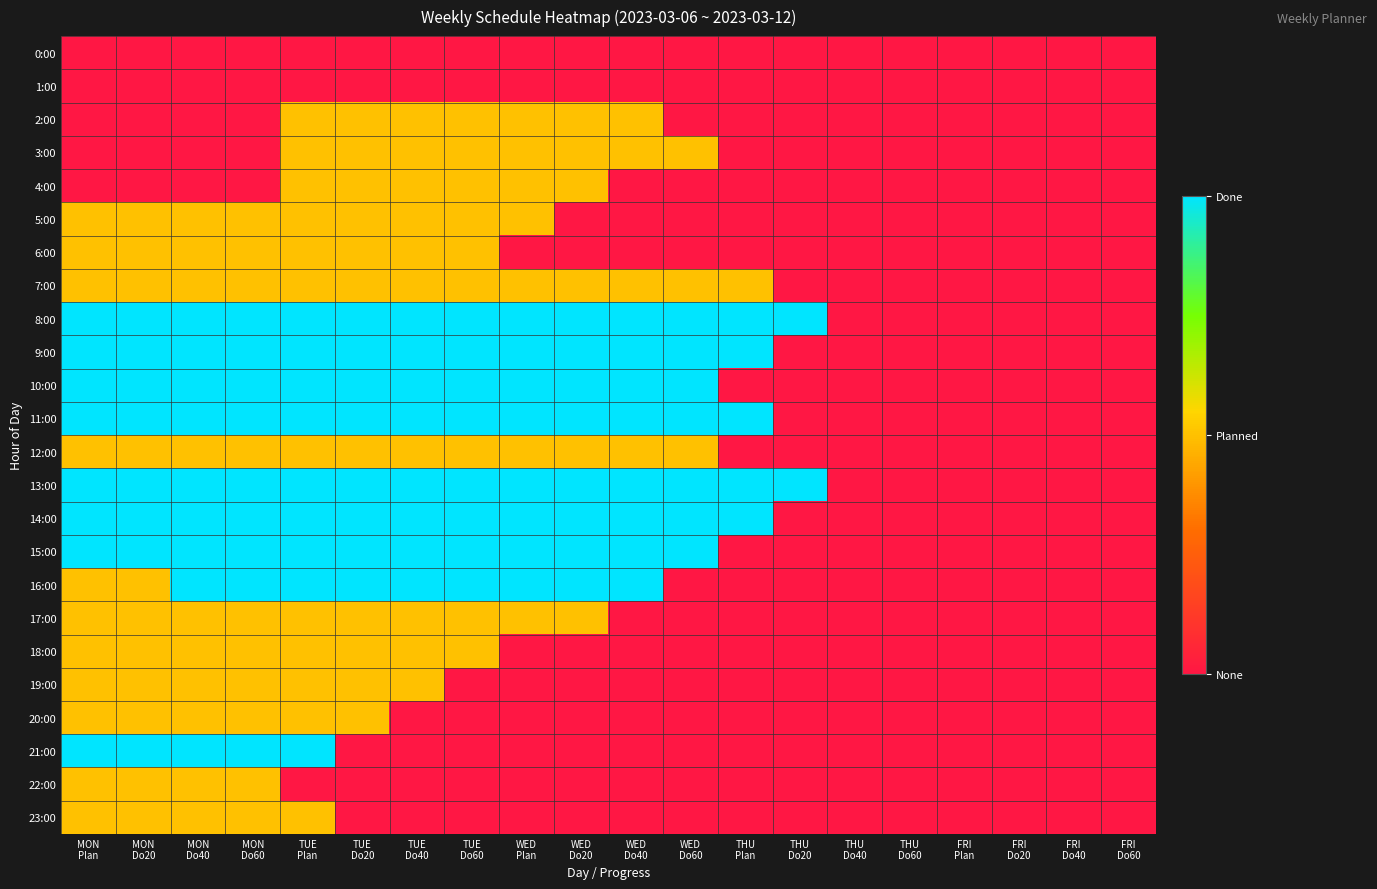

Reading right to left, transcribe all the data shown in this chart.

0:00: FRI
Do60=0	FRI
Do40=0	FRI
Do20=0	FRI
Plan=0	THU
Do60=0	THU
Do40=0	THU
Do20=0	THU
Plan=0	WED
Do60=0	WED
Do40=0	WED
Do20=0	WED
Plan=0	TUE
Do60=0	TUE
Do40=0	TUE
Do20=0	TUE
Plan=0	MON
Do60=0	MON
Do40=0	MON
Do20=0	MON
Plan=0
1:00: FRI
Do60=0	FRI
Do40=0	FRI
Do20=0	FRI
Plan=0	THU
Do60=0	THU
Do40=0	THU
Do20=0	THU
Plan=0	WED
Do60=0	WED
Do40=0	WED
Do20=0	WED
Plan=0	TUE
Do60=0	TUE
Do40=0	TUE
Do20=0	TUE
Plan=0	MON
Do60=0	MON
Do40=0	MON
Do20=0	MON
Plan=0
2:00: FRI
Do60=0	FRI
Do40=0	FRI
Do20=0	FRI
Plan=0	THU
Do60=0	THU
Do40=0	THU
Do20=0	THU
Plan=0	WED
Do60=0	WED
Do40=1	WED
Do20=1	WED
Plan=1	TUE
Do60=1	TUE
Do40=1	TUE
Do20=1	TUE
Plan=1	MON
Do60=0	MON
Do40=0	MON
Do20=0	MON
Plan=0
3:00: FRI
Do60=0	FRI
Do40=0	FRI
Do20=0	FRI
Plan=0	THU
Do60=0	THU
Do40=0	THU
Do20=0	THU
Plan=0	WED
Do60=1	WED
Do40=1	WED
Do20=1	WED
Plan=1	TUE
Do60=1	TUE
Do40=1	TUE
Do20=1	TUE
Plan=1	MON
Do60=0	MON
Do40=0	MON
Do20=0	MON
Plan=0
4:00: FRI
Do60=0	FRI
Do40=0	FRI
Do20=0	FRI
Plan=0	THU
Do60=0	THU
Do40=0	THU
Do20=0	THU
Plan=0	WED
Do60=0	WED
Do40=0	WED
Do20=1	WED
Plan=1	TUE
Do60=1	TUE
Do40=1	TUE
Do20=1	TUE
Plan=1	MON
Do60=0	MON
Do40=0	MON
Do20=0	MON
Plan=0
5:00: FRI
Do60=0	FRI
Do40=0	FRI
Do20=0	FRI
Plan=0	THU
Do60=0	THU
Do40=0	THU
Do20=0	THU
Plan=0	WED
Do60=0	WED
Do40=0	WED
Do20=0	WED
Plan=1	TUE
Do60=1	TUE
Do40=1	TUE
Do20=1	TUE
Plan=1	MON
Do60=1	MON
Do40=1	MON
Do20=1	MON
Plan=1
6:00: FRI
Do60=0	FRI
Do40=0	FRI
Do20=0	FRI
Plan=0	THU
Do60=0	THU
Do40=0	THU
Do20=0	THU
Plan=0	WED
Do60=0	WED
Do40=0	WED
Do20=0	WED
Plan=0	TUE
Do60=1	TUE
Do40=1	TUE
Do20=1	TUE
Plan=1	MON
Do60=1	MON
Do40=1	MON
Do20=1	MON
Plan=1
7:00: FRI
Do60=0	FRI
Do40=0	FRI
Do20=0	FRI
Plan=0	THU
Do60=0	THU
Do40=0	THU
Do20=0	THU
Plan=1	WED
Do60=1	WED
Do40=1	WED
Do20=1	WED
Plan=1	TUE
Do60=1	TUE
Do40=1	TUE
Do20=1	TUE
Plan=1	MON
Do60=1	MON
Do40=1	MON
Do20=1	MON
Plan=1
8:00: FRI
Do60=0	FRI
Do40=0	FRI
Do20=0	FRI
Plan=0	THU
Do60=0	THU
Do40=0	THU
Do20=2	THU
Plan=2	WED
Do60=2	WED
Do40=2	WED
Do20=2	WED
Plan=2	TUE
Do60=2	TUE
Do40=2	TUE
Do20=2	TUE
Plan=2	MON
Do60=2	MON
Do40=2	MON
Do20=2	MON
Plan=2
9:00: FRI
Do60=0	FRI
Do40=0	FRI
Do20=0	FRI
Plan=0	THU
Do60=0	THU
Do40=0	THU
Do20=0	THU
Plan=2	WED
Do60=2	WED
Do40=2	WED
Do20=2	WED
Plan=2	TUE
Do60=2	TUE
Do40=2	TUE
Do20=2	TUE
Plan=2	MON
Do60=2	MON
Do40=2	MON
Do20=2	MON
Plan=2
10:00: FRI
Do60=0	FRI
Do40=0	FRI
Do20=0	FRI
Plan=0	THU
Do60=0	THU
Do40=0	THU
Do20=0	THU
Plan=0	WED
Do60=2	WED
Do40=2	WED
Do20=2	WED
Plan=2	TUE
Do60=2	TUE
Do40=2	TUE
Do20=2	TUE
Plan=2	MON
Do60=2	MON
Do40=2	MON
Do20=2	MON
Plan=2
11:00: FRI
Do60=0	FRI
Do40=0	FRI
Do20=0	FRI
Plan=0	THU
Do60=0	THU
Do40=0	THU
Do20=0	THU
Plan=2	WED
Do60=2	WED
Do40=2	WED
Do20=2	WED
Plan=2	TUE
Do60=2	TUE
Do40=2	TUE
Do20=2	TUE
Plan=2	MON
Do60=2	MON
Do40=2	MON
Do20=2	MON
Plan=2
12:00: FRI
Do60=0	FRI
Do40=0	FRI
Do20=0	FRI
Plan=0	THU
Do60=0	THU
Do40=0	THU
Do20=0	THU
Plan=0	WED
Do60=1	WED
Do40=1	WED
Do20=1	WED
Plan=1	TUE
Do60=1	TUE
Do40=1	TUE
Do20=1	TUE
Plan=1	MON
Do60=1	MON
Do40=1	MON
Do20=1	MON
Plan=1
13:00: FRI
Do60=0	FRI
Do40=0	FRI
Do20=0	FRI
Plan=0	THU
Do60=0	THU
Do40=0	THU
Do20=2	THU
Plan=2	WED
Do60=2	WED
Do40=2	WED
Do20=2	WED
Plan=2	TUE
Do60=2	TUE
Do40=2	TUE
Do20=2	TUE
Plan=2	MON
Do60=2	MON
Do40=2	MON
Do20=2	MON
Plan=2
14:00: FRI
Do60=0	FRI
Do40=0	FRI
Do20=0	FRI
Plan=0	THU
Do60=0	THU
Do40=0	THU
Do20=0	THU
Plan=2	WED
Do60=2	WED
Do40=2	WED
Do20=2	WED
Plan=2	TUE
Do60=2	TUE
Do40=2	TUE
Do20=2	TUE
Plan=2	MON
Do60=2	MON
Do40=2	MON
Do20=2	MON
Plan=2
15:00: FRI
Do60=0	FRI
Do40=0	FRI
Do20=0	FRI
Plan=0	THU
Do60=0	THU
Do40=0	THU
Do20=0	THU
Plan=0	WED
Do60=2	WED
Do40=2	WED
Do20=2	WED
Plan=2	TUE
Do60=2	TUE
Do40=2	TUE
Do20=2	TUE
Plan=2	MON
Do60=2	MON
Do40=2	MON
Do20=2	MON
Plan=2
16:00: FRI
Do60=0	FRI
Do40=0	FRI
Do20=0	FRI
Plan=0	THU
Do60=0	THU
Do40=0	THU
Do20=0	THU
Plan=0	WED
Do60=0	WED
Do40=2	WED
Do20=2	WED
Plan=2	TUE
Do60=2	TUE
Do40=2	TUE
Do20=2	TUE
Plan=2	MON
Do60=2	MON
Do40=2	MON
Do20=1	MON
Plan=1
17:00: FRI
Do60=0	FRI
Do40=0	FRI
Do20=0	FRI
Plan=0	THU
Do60=0	THU
Do40=0	THU
Do20=0	THU
Plan=0	WED
Do60=0	WED
Do40=0	WED
Do20=1	WED
Plan=1	TUE
Do60=1	TUE
Do40=1	TUE
Do20=1	TUE
Plan=1	MON
Do60=1	MON
Do40=1	MON
Do20=1	MON
Plan=1
18:00: FRI
Do60=0	FRI
Do40=0	FRI
Do20=0	FRI
Plan=0	THU
Do60=0	THU
Do40=0	THU
Do20=0	THU
Plan=0	WED
Do60=0	WED
Do40=0	WED
Do20=0	WED
Plan=0	TUE
Do60=1	TUE
Do40=1	TUE
Do20=1	TUE
Plan=1	MON
Do60=1	MON
Do40=1	MON
Do20=1	MON
Plan=1
19:00: FRI
Do60=0	FRI
Do40=0	FRI
Do20=0	FRI
Plan=0	THU
Do60=0	THU
Do40=0	THU
Do20=0	THU
Plan=0	WED
Do60=0	WED
Do40=0	WED
Do20=0	WED
Plan=0	TUE
Do60=0	TUE
Do40=1	TUE
Do20=1	TUE
Plan=1	MON
Do60=1	MON
Do40=1	MON
Do20=1	MON
Plan=1
20:00: FRI
Do60=0	FRI
Do40=0	FRI
Do20=0	FRI
Plan=0	THU
Do60=0	THU
Do40=0	THU
Do20=0	THU
Plan=0	WED
Do60=0	WED
Do40=0	WED
Do20=0	WED
Plan=0	TUE
Do60=0	TUE
Do40=0	TUE
Do20=1	TUE
Plan=1	MON
Do60=1	MON
Do40=1	MON
Do20=1	MON
Plan=1
21:00: FRI
Do60=0	FRI
Do40=0	FRI
Do20=0	FRI
Plan=0	THU
Do60=0	THU
Do40=0	THU
Do20=0	THU
Plan=0	WED
Do60=0	WED
Do40=0	WED
Do20=0	WED
Plan=0	TUE
Do60=0	TUE
Do40=0	TUE
Do20=0	TUE
Plan=2	MON
Do60=2	MON
Do40=2	MON
Do20=2	MON
Plan=2
22:00: FRI
Do60=0	FRI
Do40=0	FRI
Do20=0	FRI
Plan=0	THU
Do60=0	THU
Do40=0	THU
Do20=0	THU
Plan=0	WED
Do60=0	WED
Do40=0	WED
Do20=0	WED
Plan=0	TUE
Do60=0	TUE
Do40=0	TUE
Do20=0	TUE
Plan=0	MON
Do60=1	MON
Do40=1	MON
Do20=1	MON
Plan=1
23:00: FRI
Do60=0	FRI
Do40=0	FRI
Do20=0	FRI
Plan=0	THU
Do60=0	THU
Do40=0	THU
Do20=0	THU
Plan=0	WED
Do60=0	WED
Do40=0	WED
Do20=0	WED
Plan=0	TUE
Do60=0	TUE
Do40=0	TUE
Do20=0	TUE
Plan=1	MON
Do60=1	MON
Do40=1	MON
Do20=1	MON
Plan=1